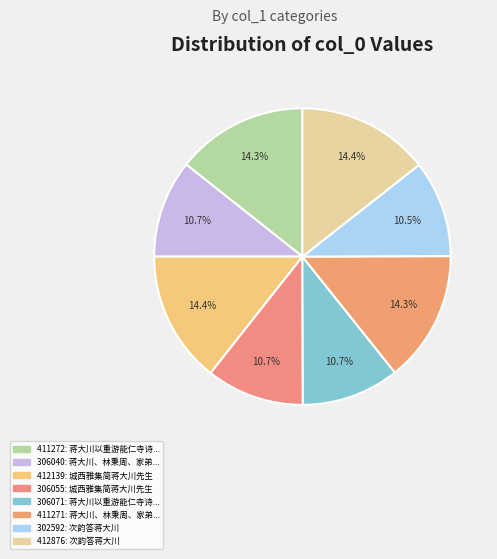

How many slices are in this pie chart?

8